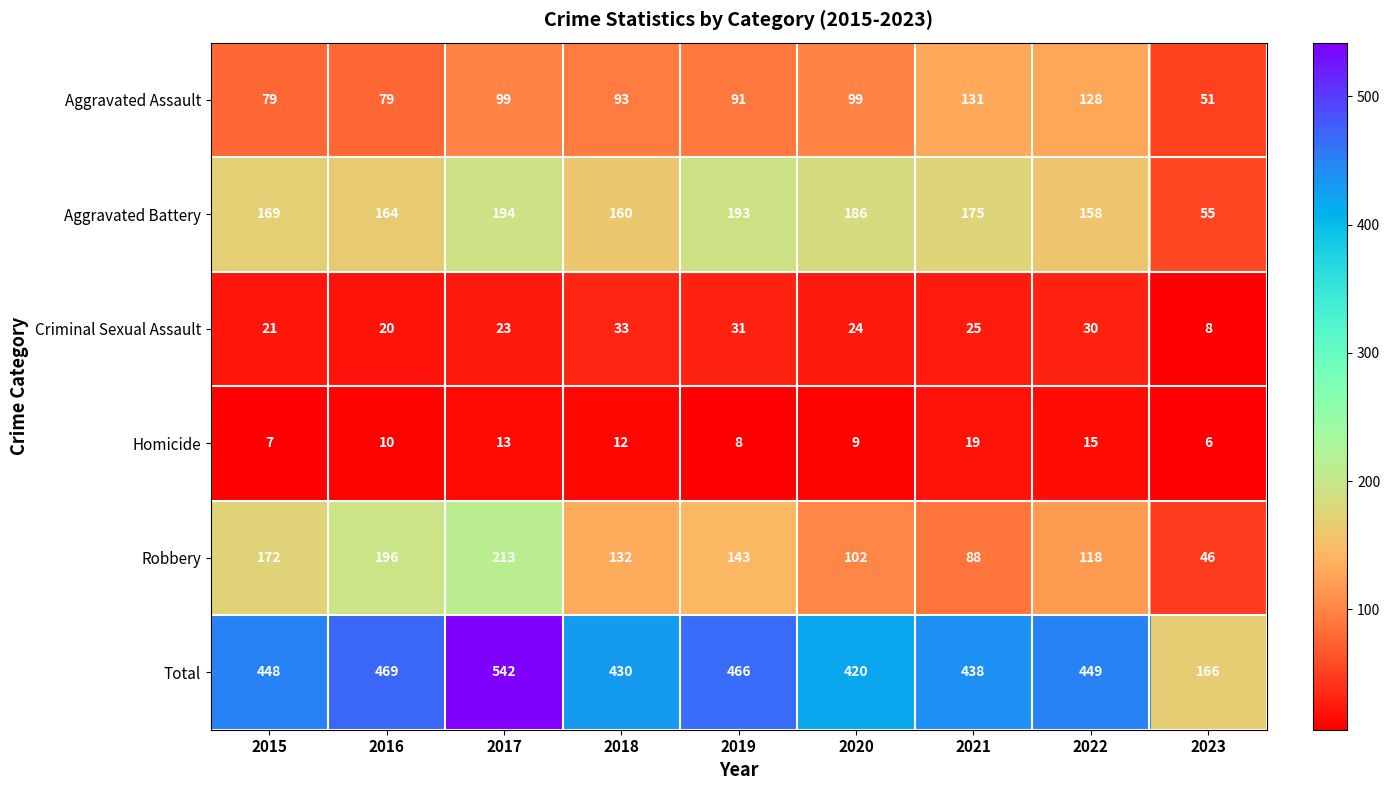

Which series has the widest spread of values?

Total